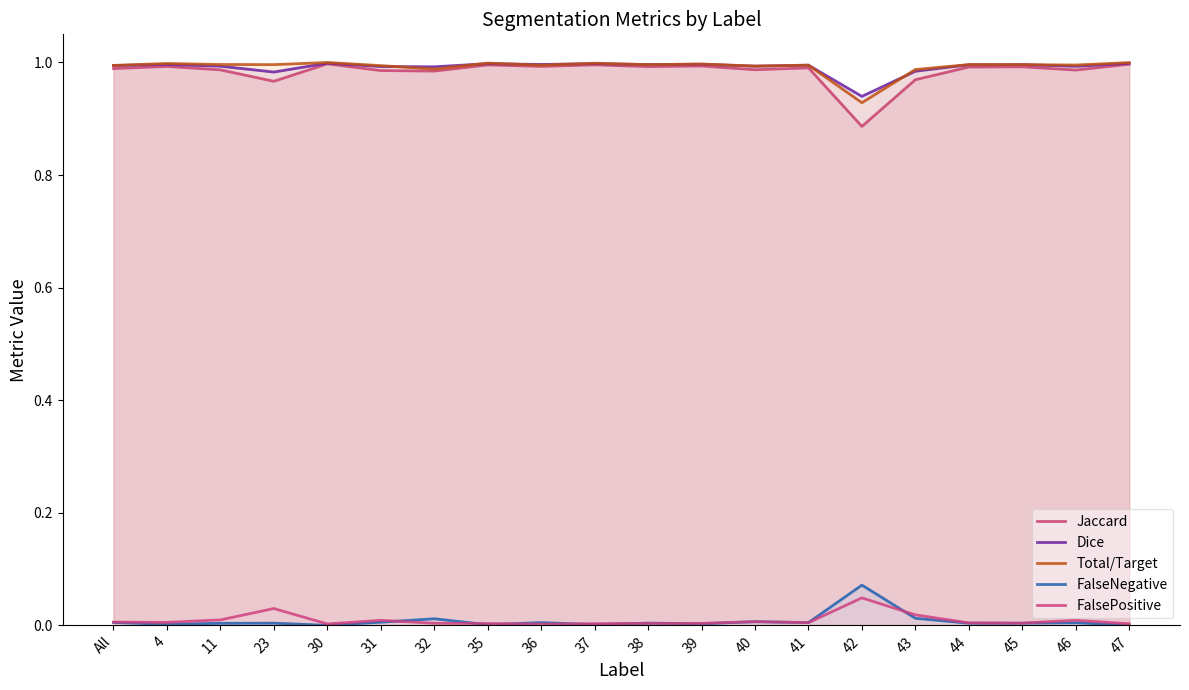

What position from the left is 44?

17